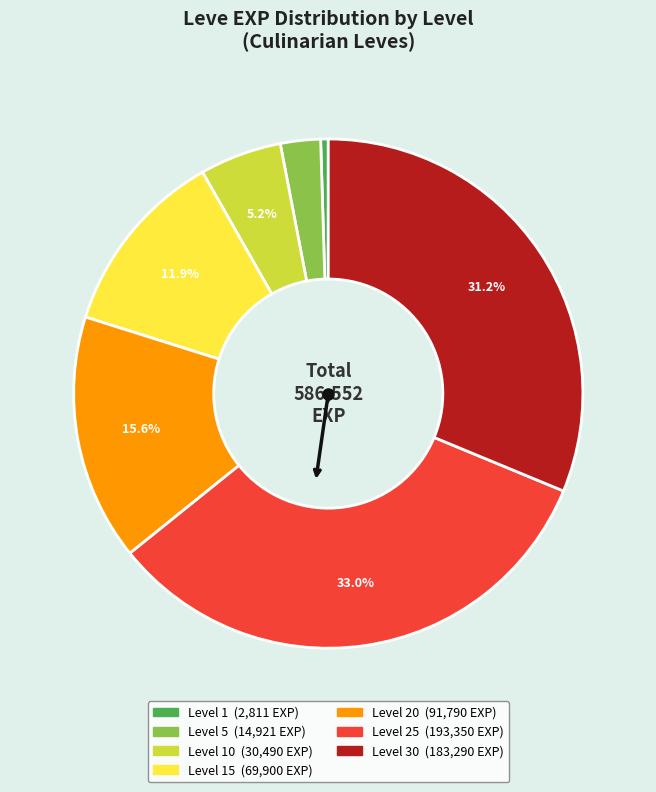

How many slices are in this pie chart?

7